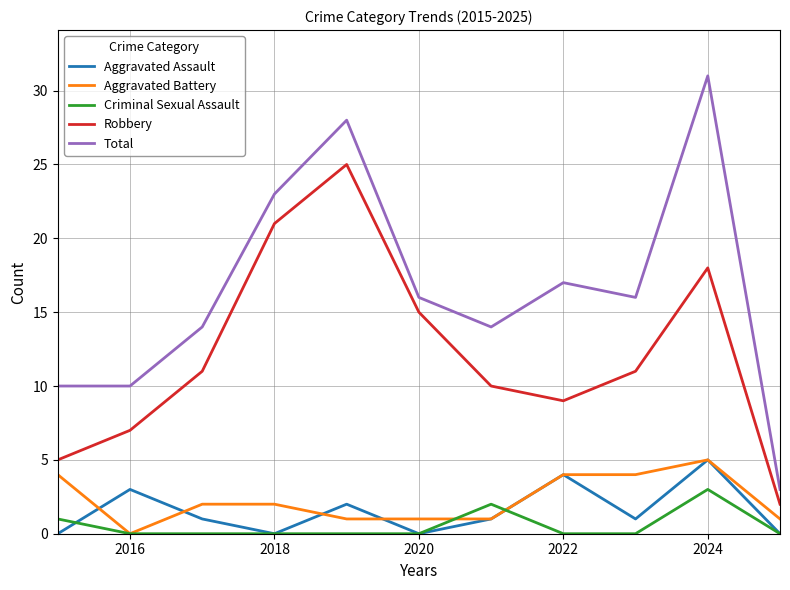

Which series has the largest total across all categories?

Total